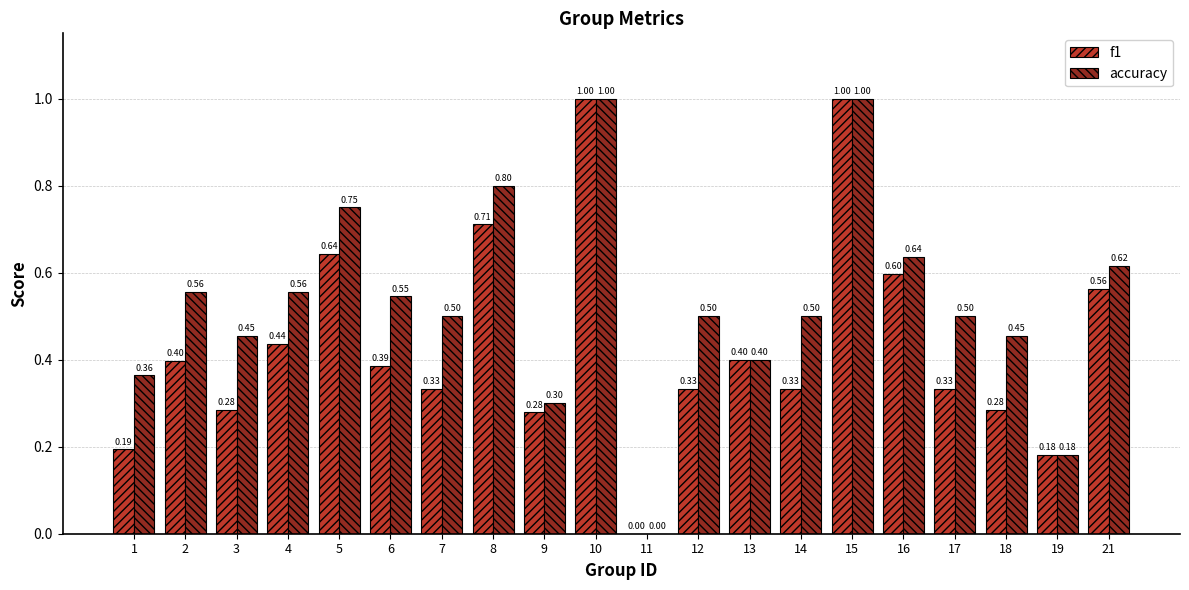

Are the bars grouped side by side (vs. stacked)?

Yes